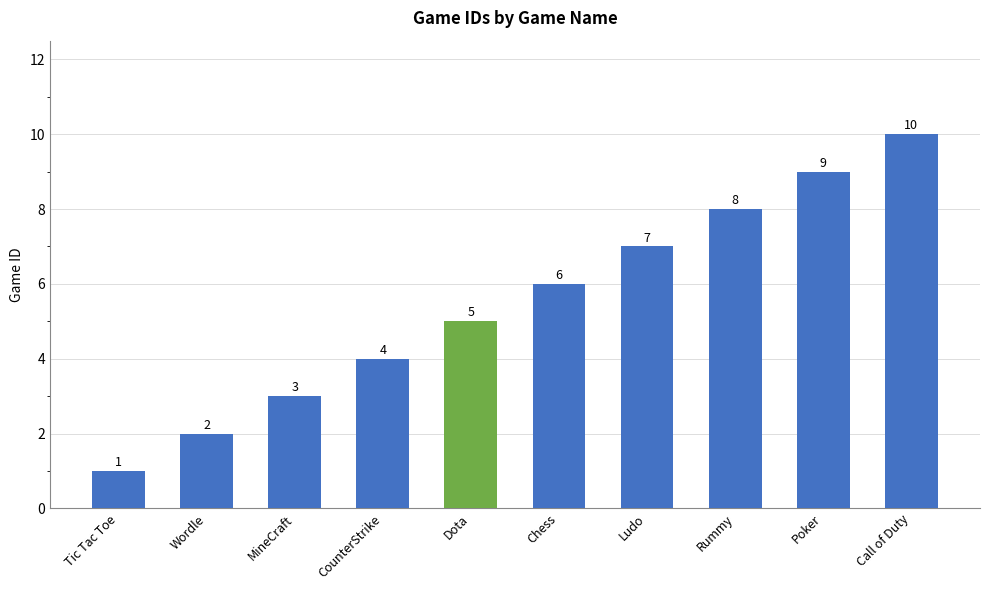

The chart shows a value of 5 at Dota. True or false?

True